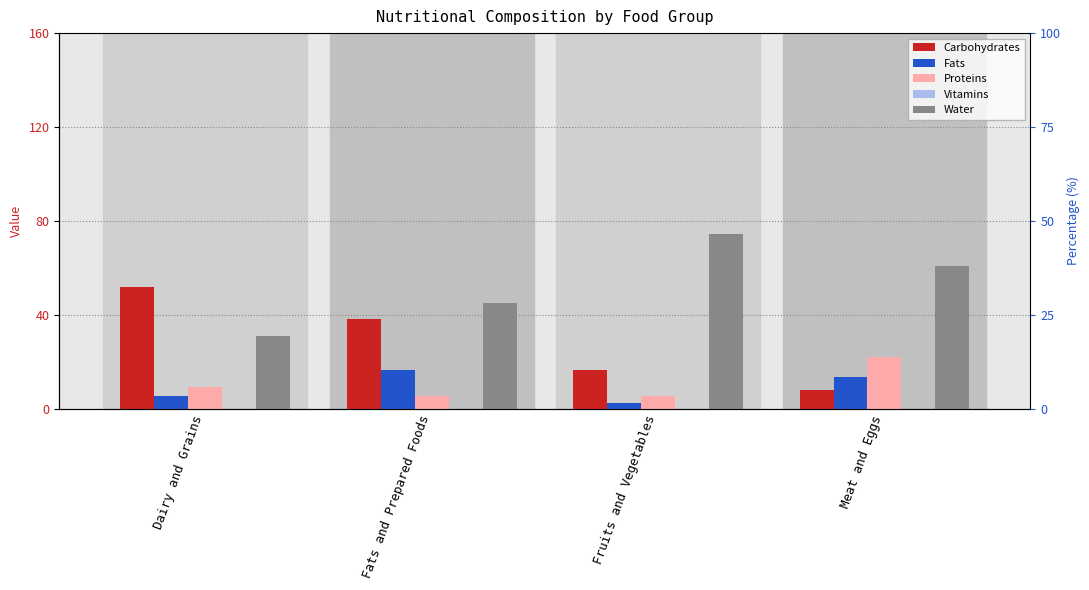

How many bars are there in each group?

5